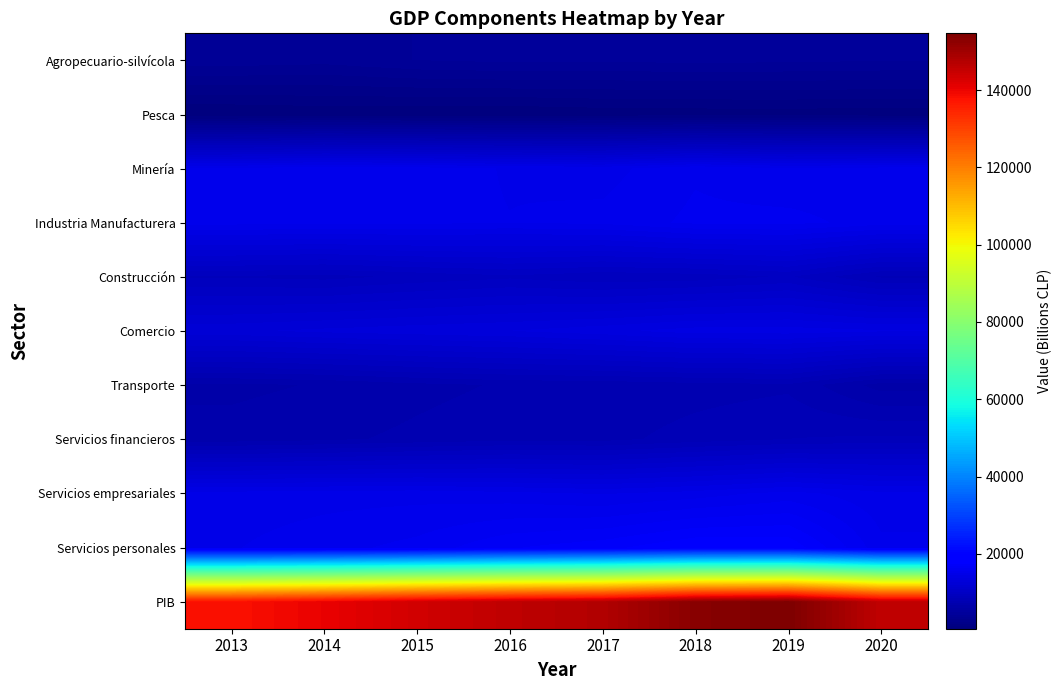

Between 2019 and 2020, which is larger?

2019